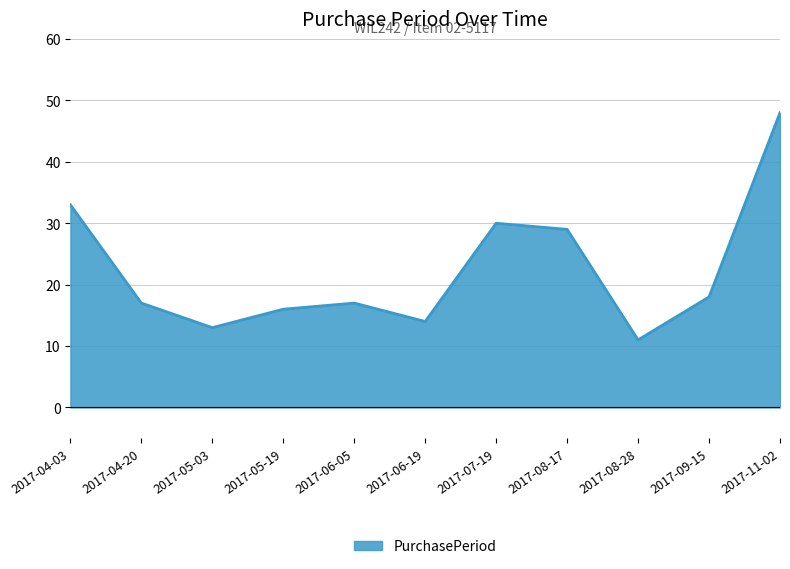

How many interior local peaks (higher than both neighbors) does the data have?

2